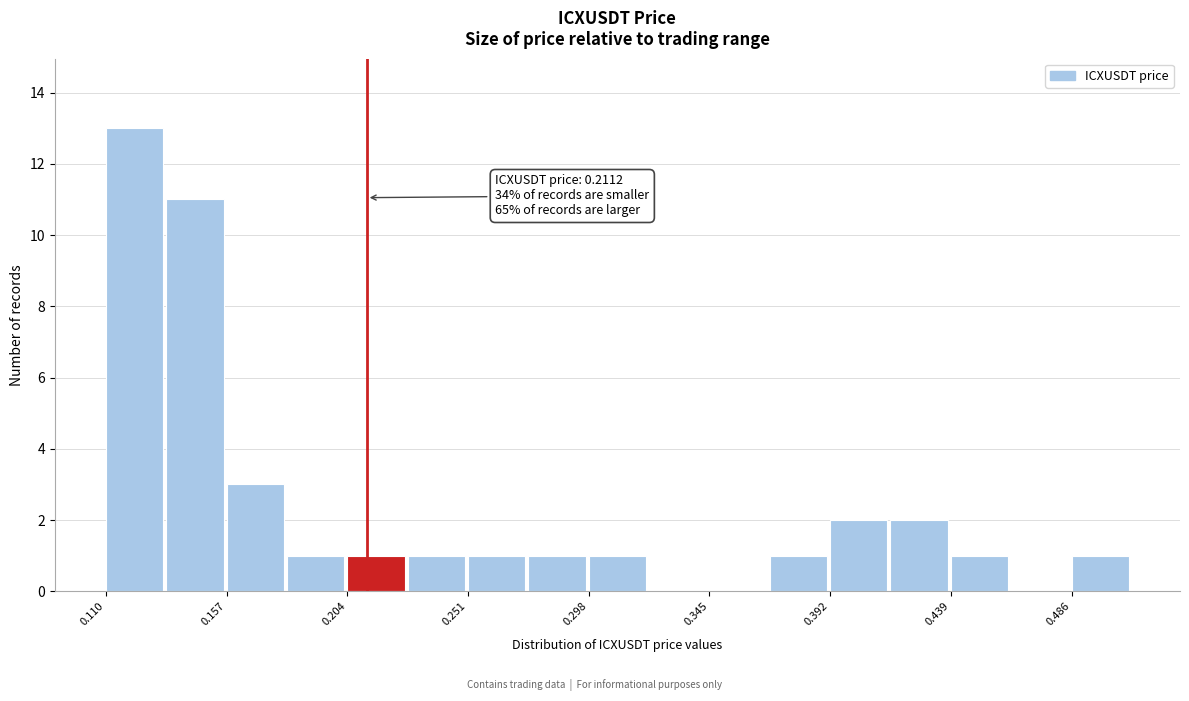

Which range on the x-axis has the tallest bar?

0.110 to 0.135